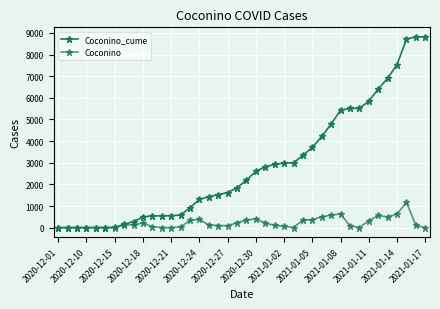

Does the chart have visible grid lines?

Yes